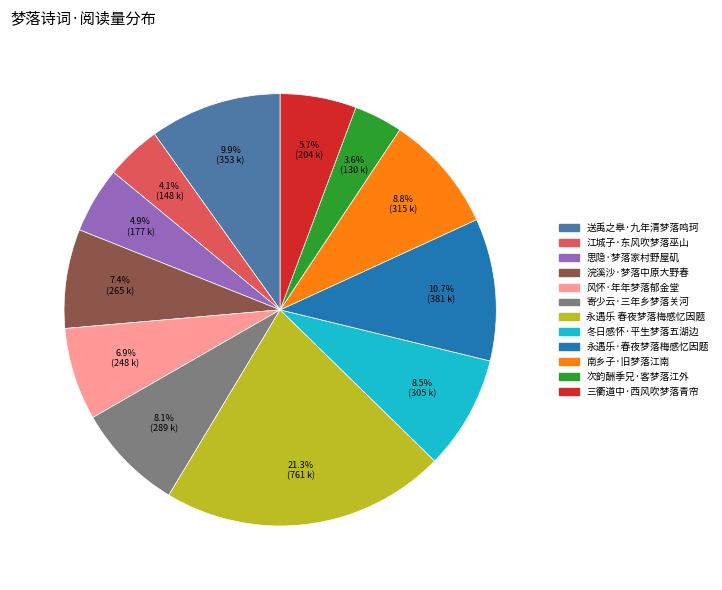

The 江城子·东风吹梦落巫山 slice represents 4% of the pie. True or false?

True